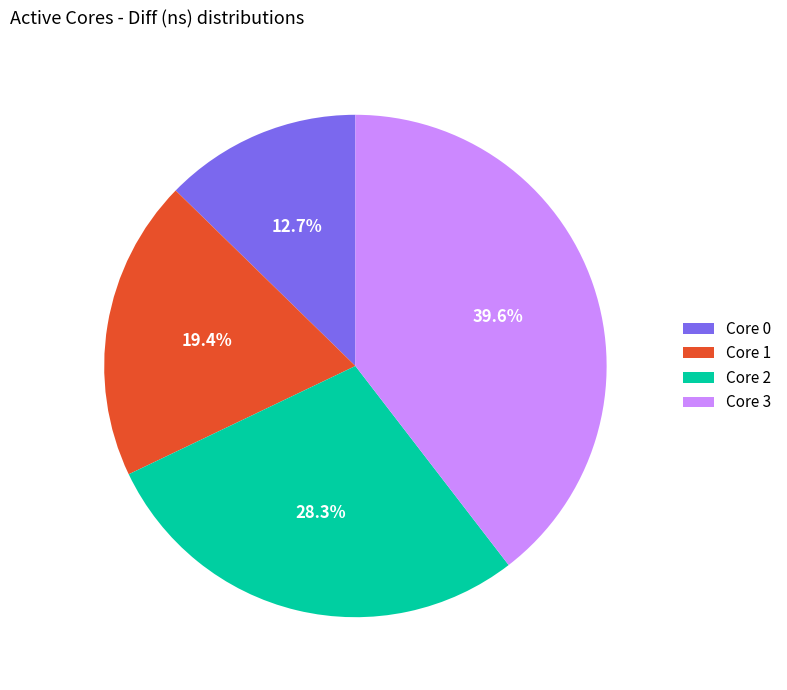

To the nearest percent, what is the difference between the largest and smallest slice percentages?

27%